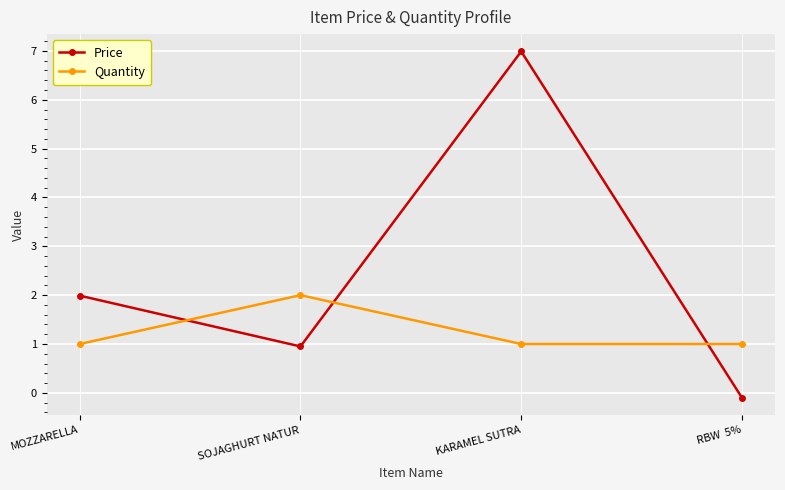

How many values in Price are below zero?

1